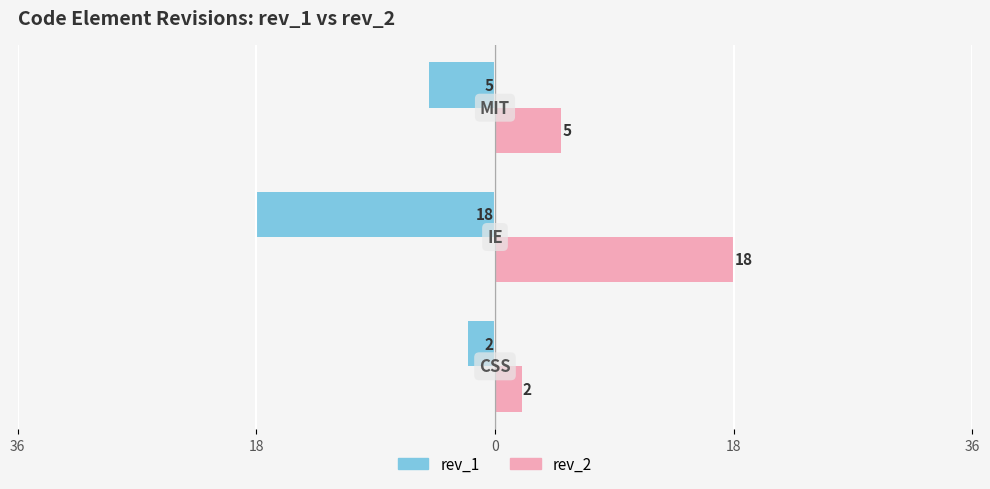

What are all the series names shown in the legend?

rev_1, rev_2